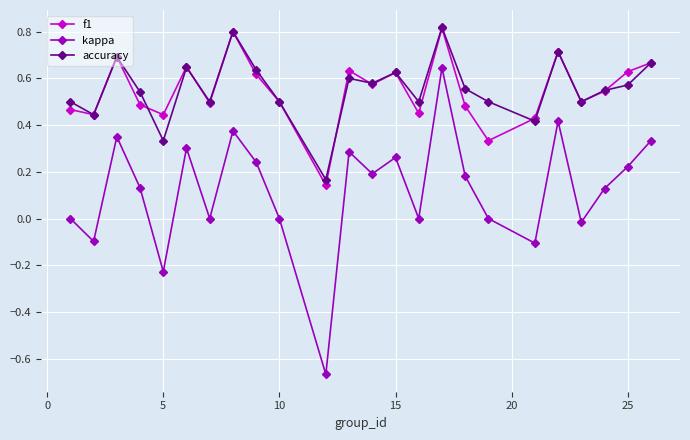

True or false: kappa and accuracy cross at least once.

False